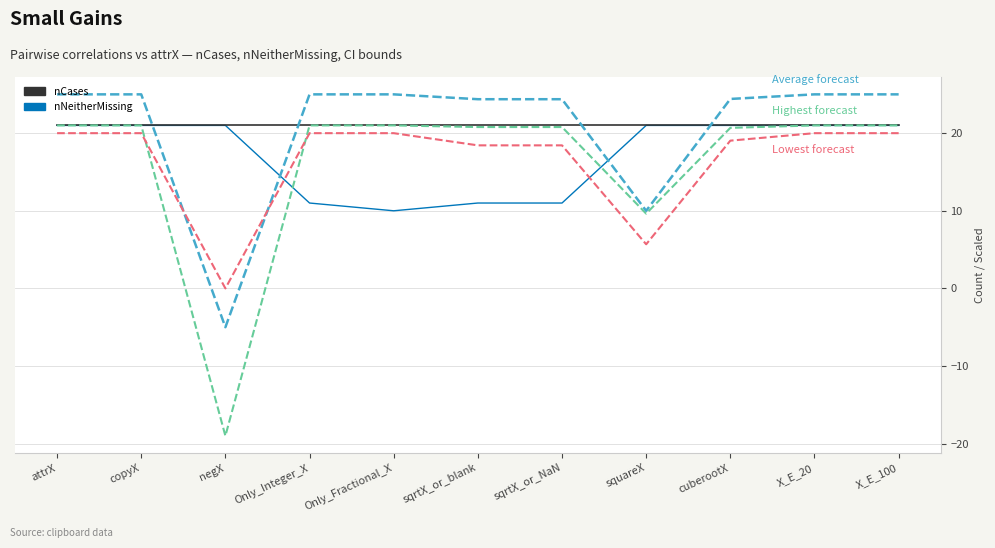

Which label corresponds to the smallest value in the chart?

negX